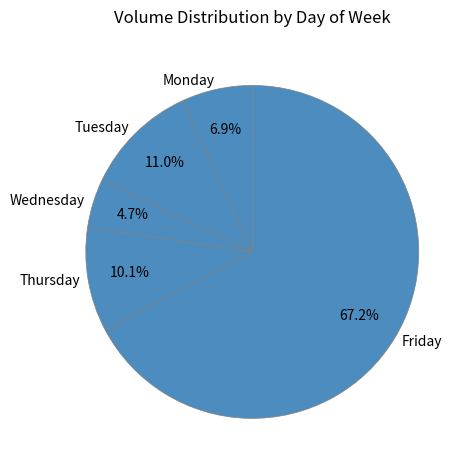

To the nearest percent, what percentage of the pie is Wednesday?

5%